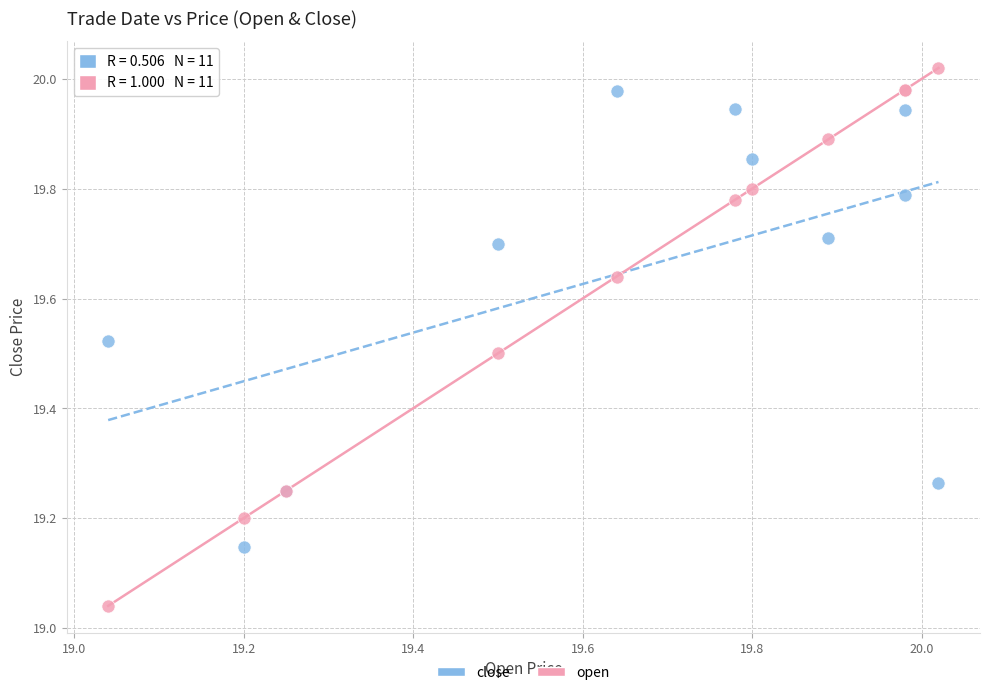

Which series contains the lowest Y value?

open